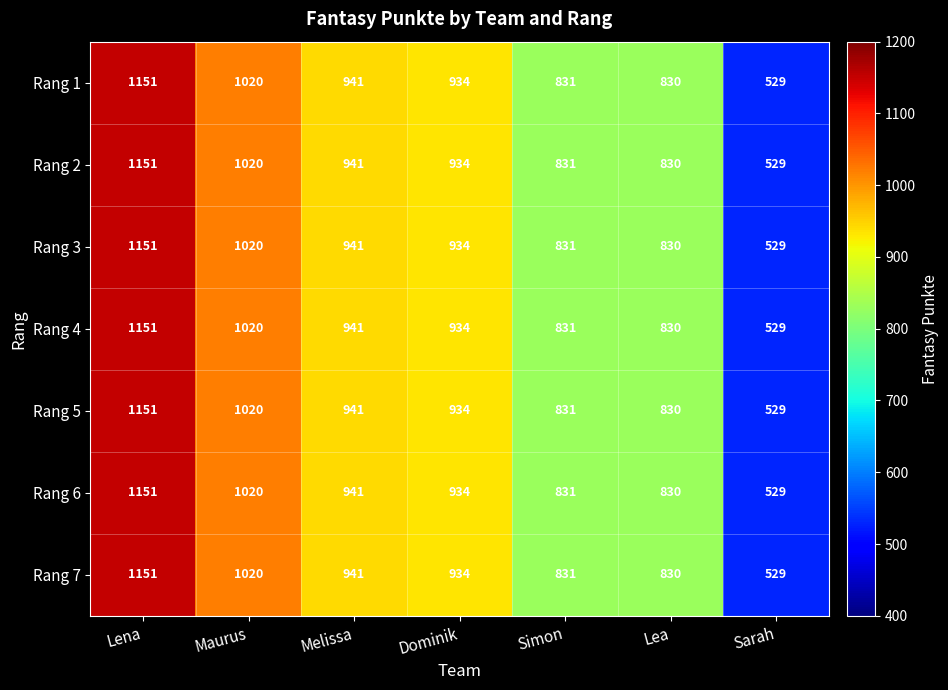

The value of Rang 4 at Sarah is 834. True or false?

False